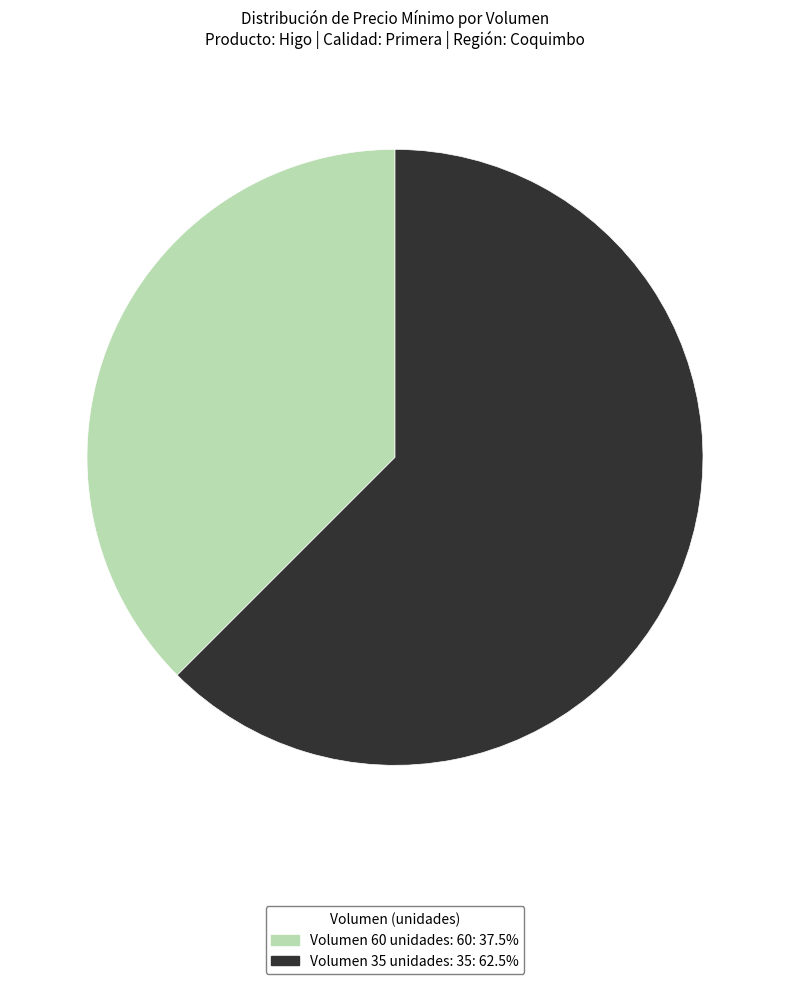

Does any single category account for the majority?

Yes